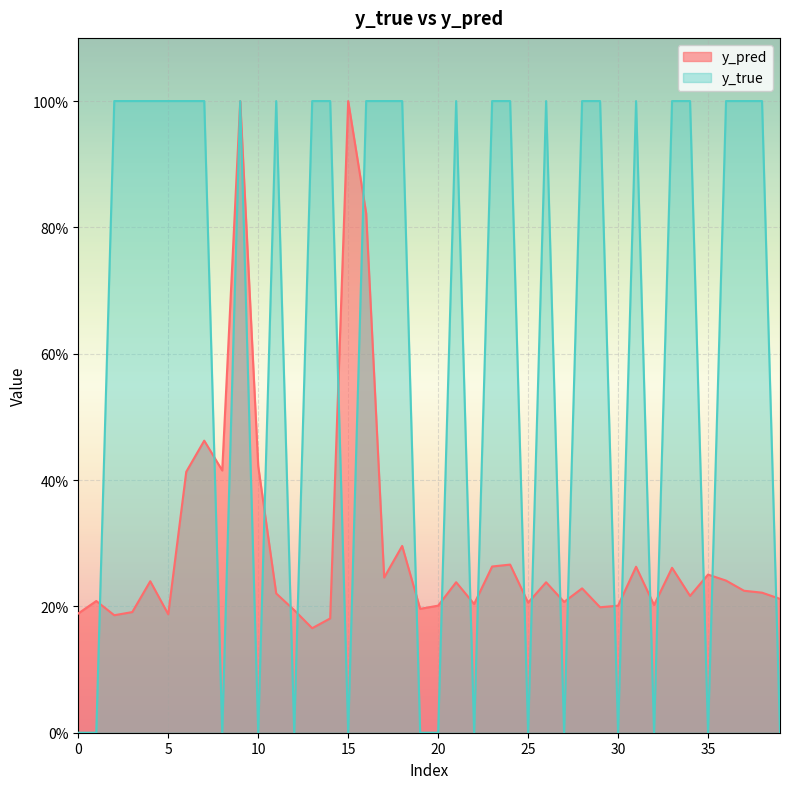

Which series changed the most between 6 and 24?

y_pred